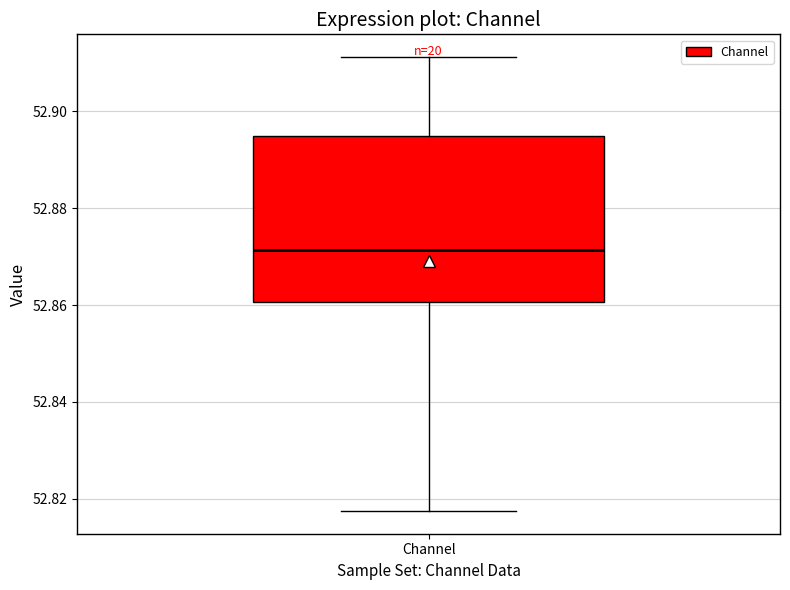

Where does the median line of the box for Channel sit on the y-axis? The values are not printed on the chart, so give them approximately, as read against the axis.

52.872